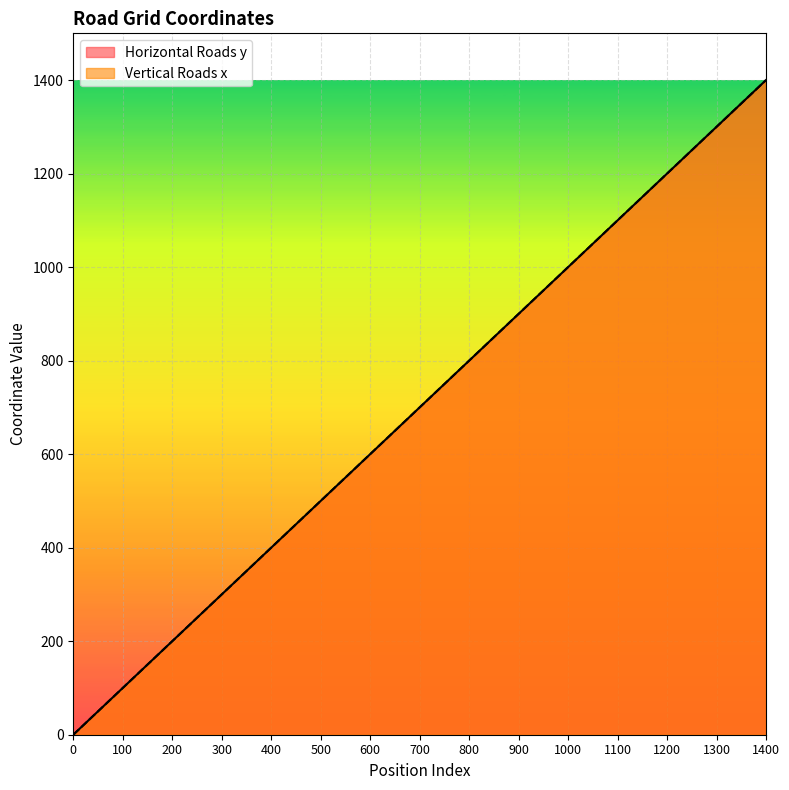

What is the total value across all series at 1200?

2400